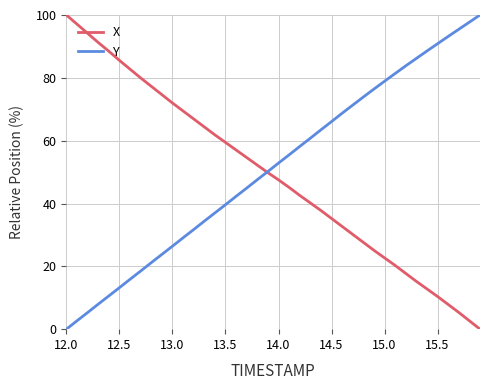

What is the highest value of the Y series?

100.0